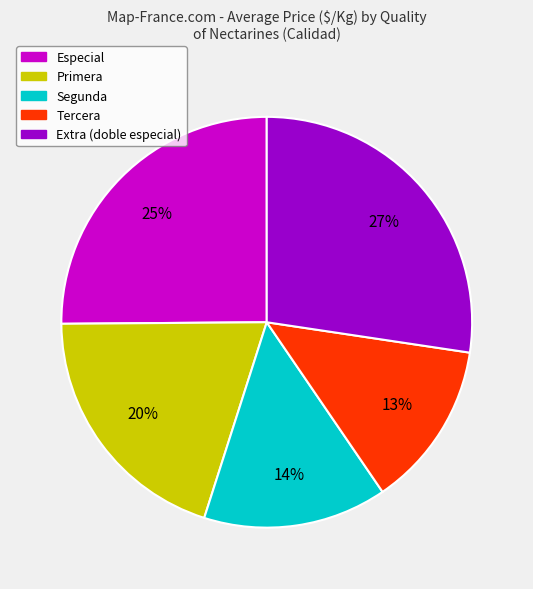

The Primera slice represents 31% of the pie. True or false?

False